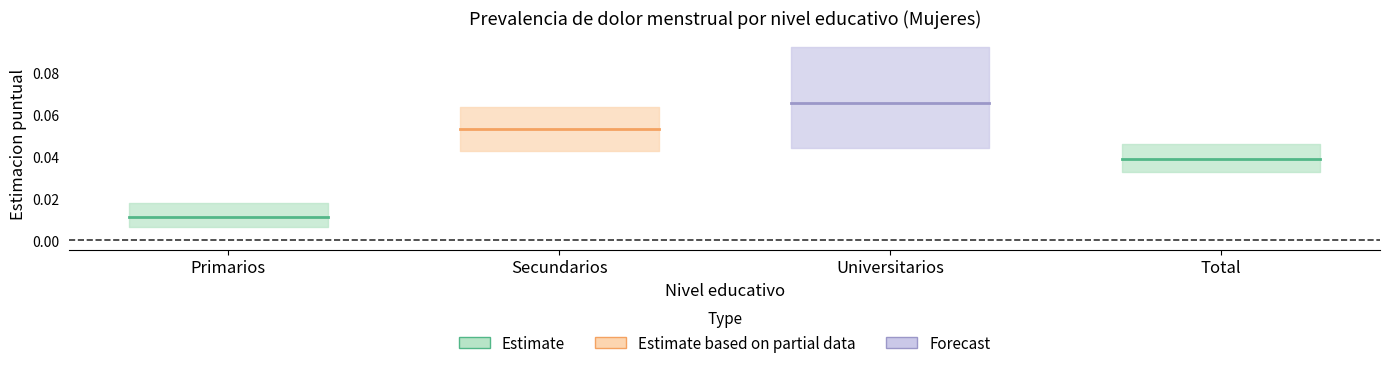

Is this an area chart (filled region under the line)?

No